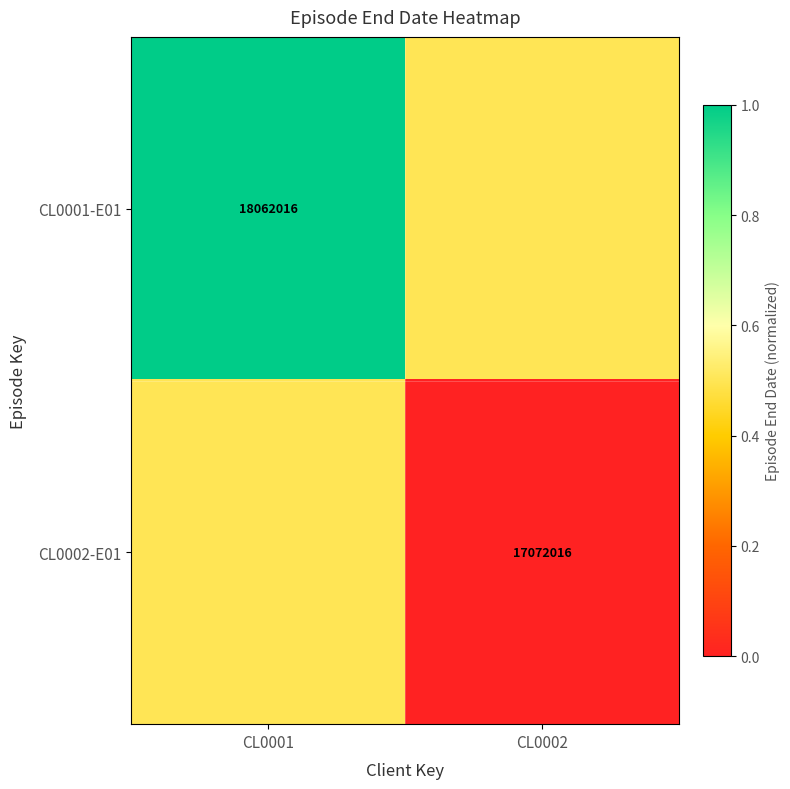

The CL0002-E01 series shows 11825047.9 at CL0002. True or false?

False